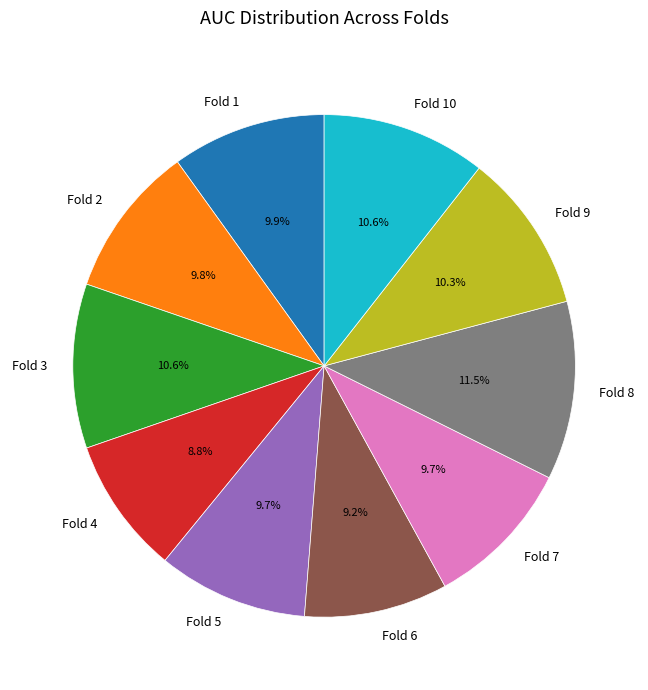

To the nearest percent, what percentage of the pie is Fold 6?

9%